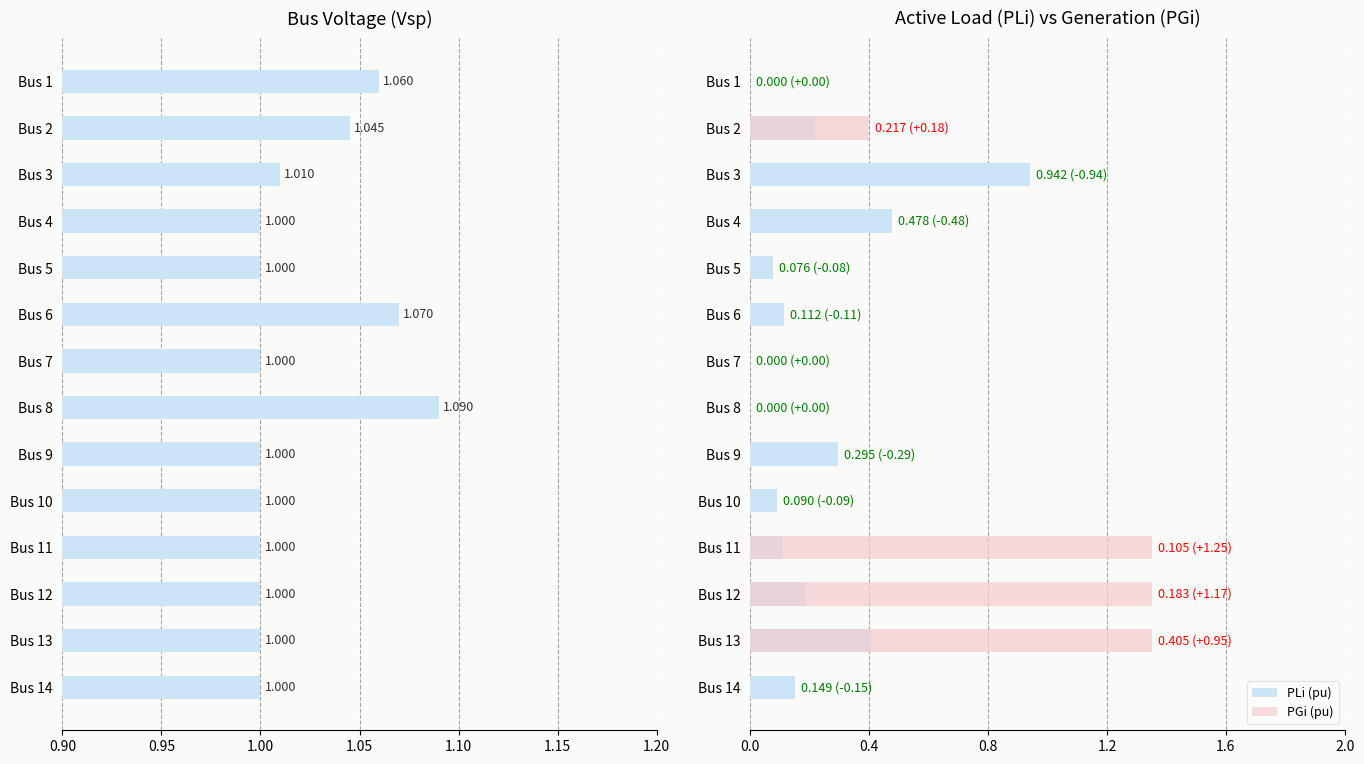

What is the value of the Vsp (pu) bar at the 3rd from the left?

1.0